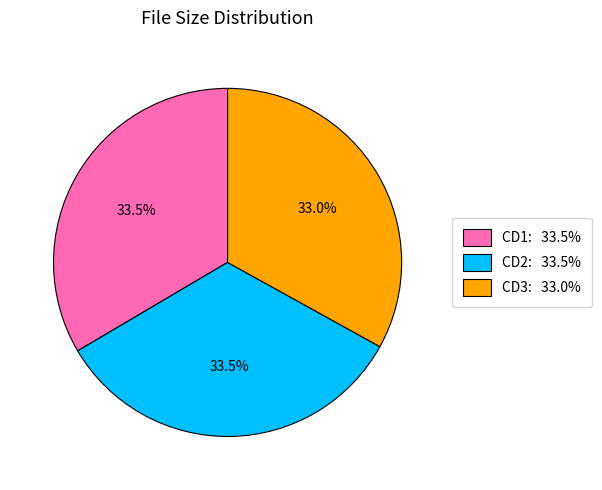

What is the ratio of the value at CD1: 33.5% to the value at CD3: 33.0%?

1.0